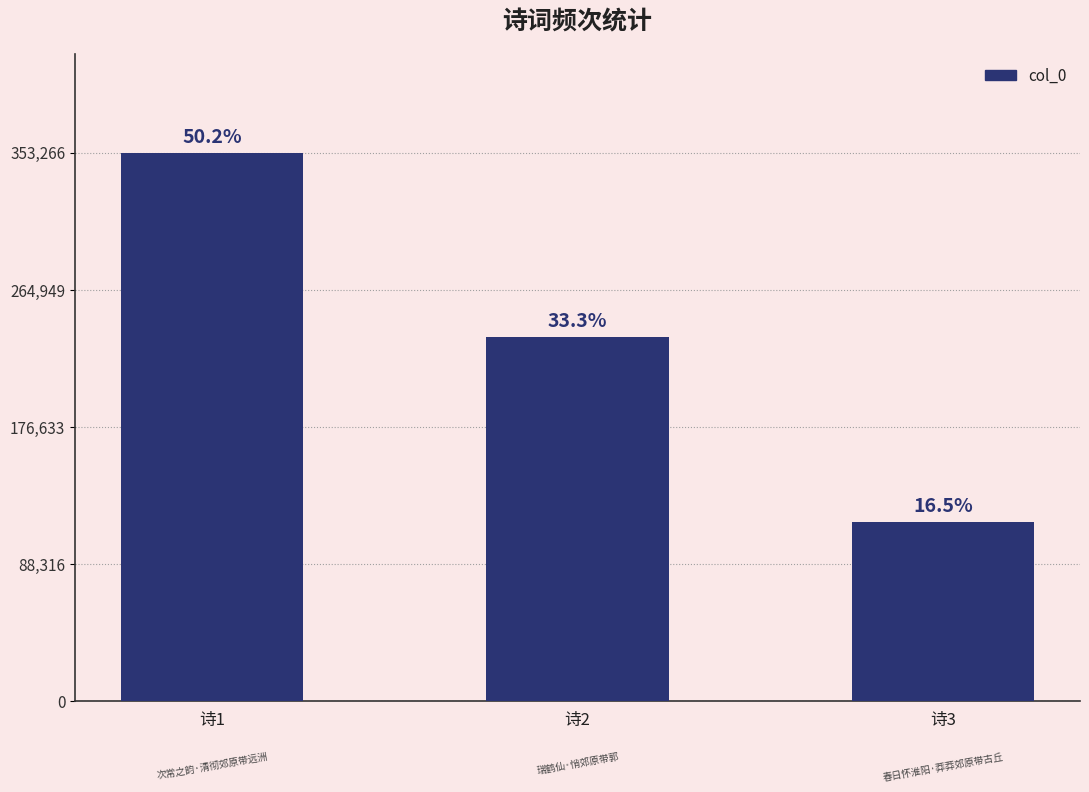

What is the difference between the values at 诗3 and 诗1?

237473